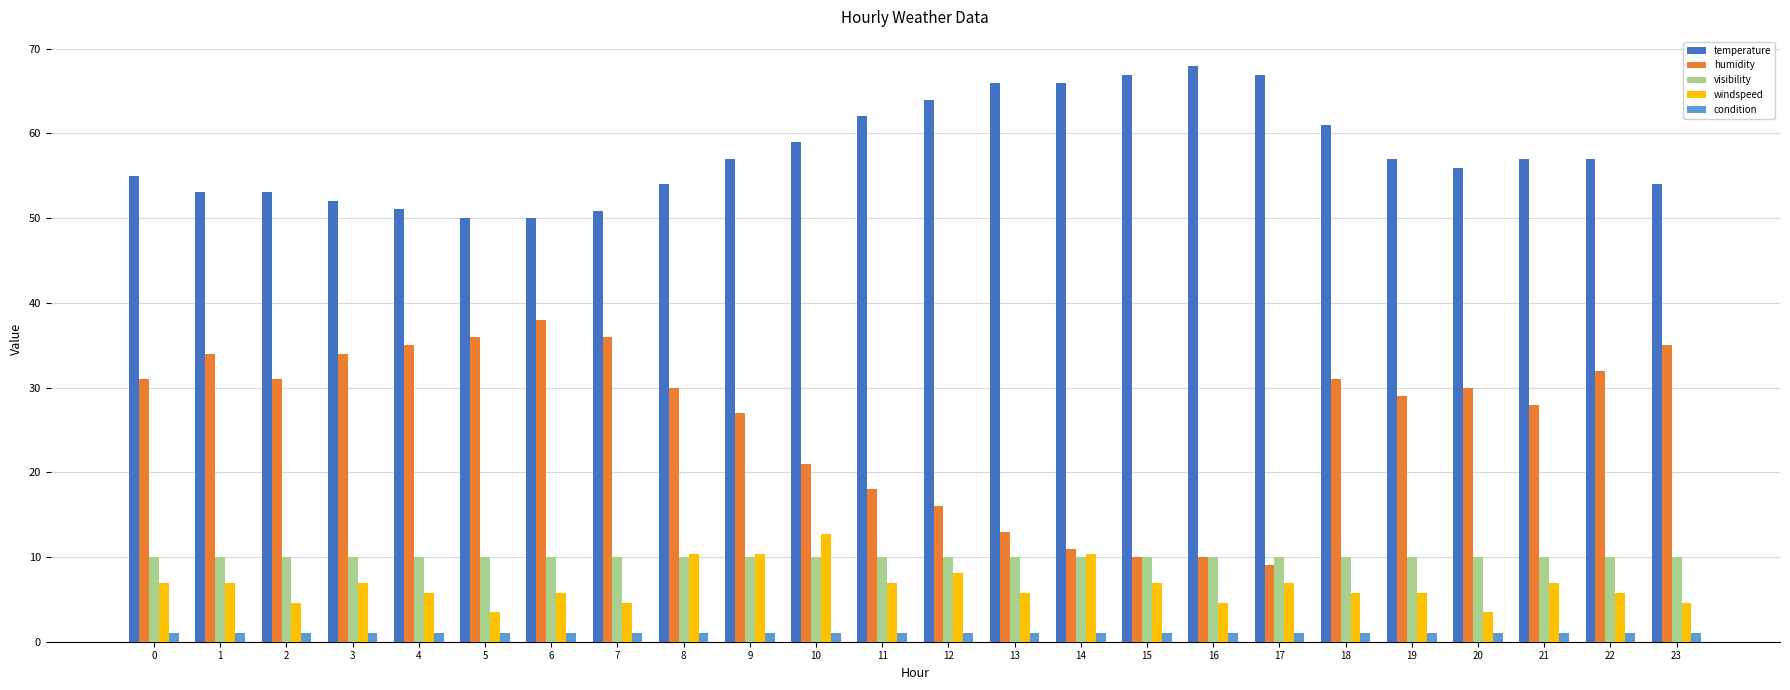

What is the value of the humidity bar at the 12th from the left?

18.0